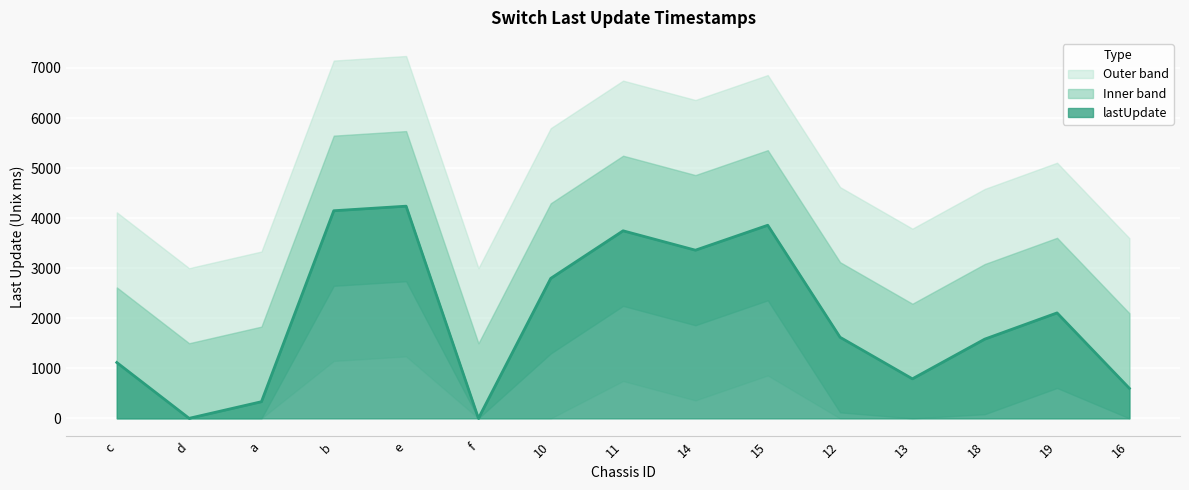

The value at 13 is 790. True or false?

True